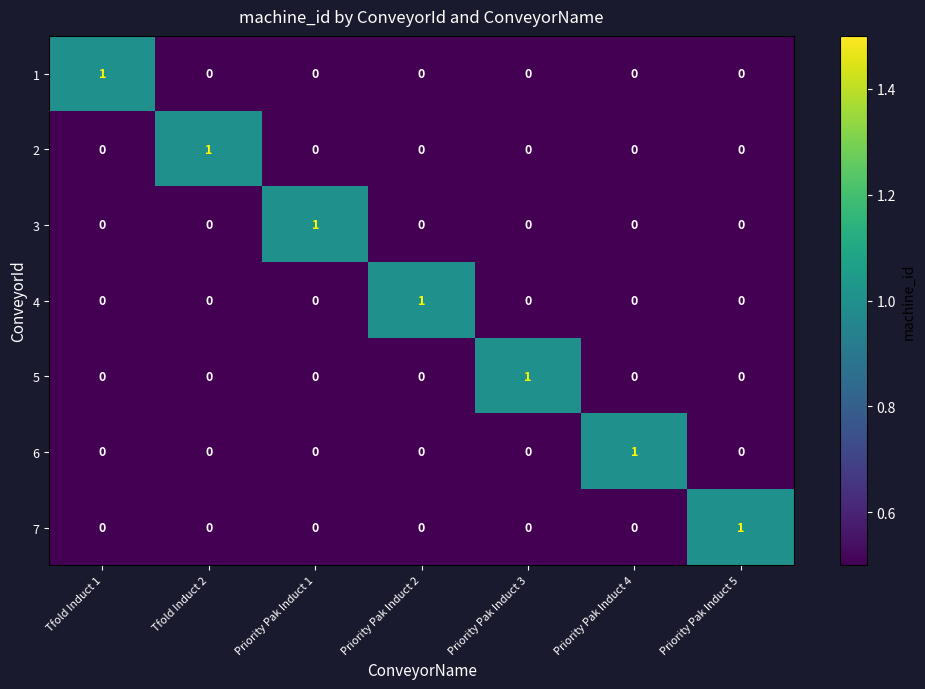

The 2 series shows 0 at  Tfold Induct 1. True or false?

True